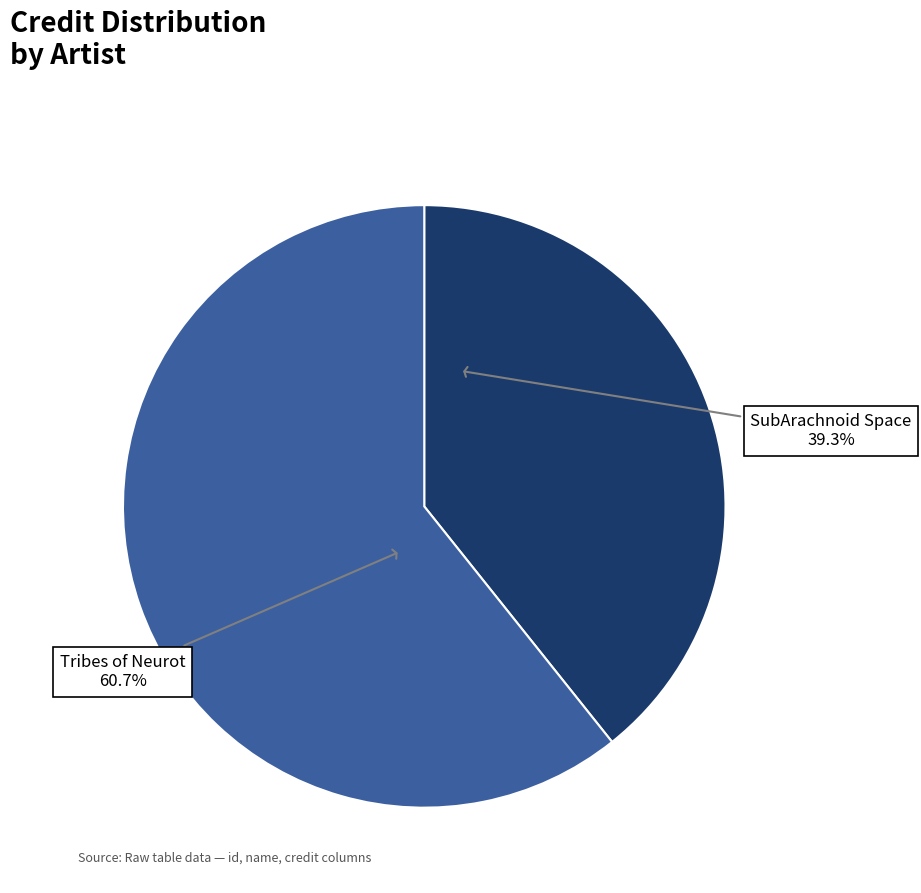

Is there a majority slice in this chart?

Yes